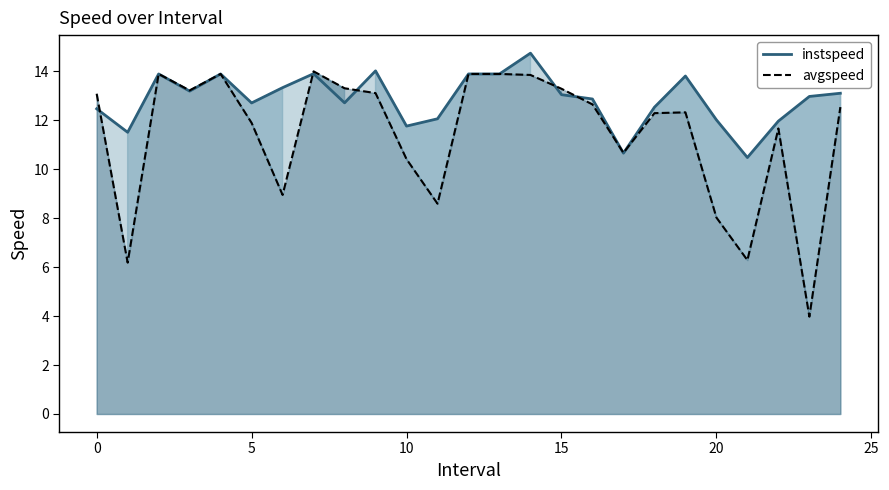

What is the minimum value for avgspeed?

4.0